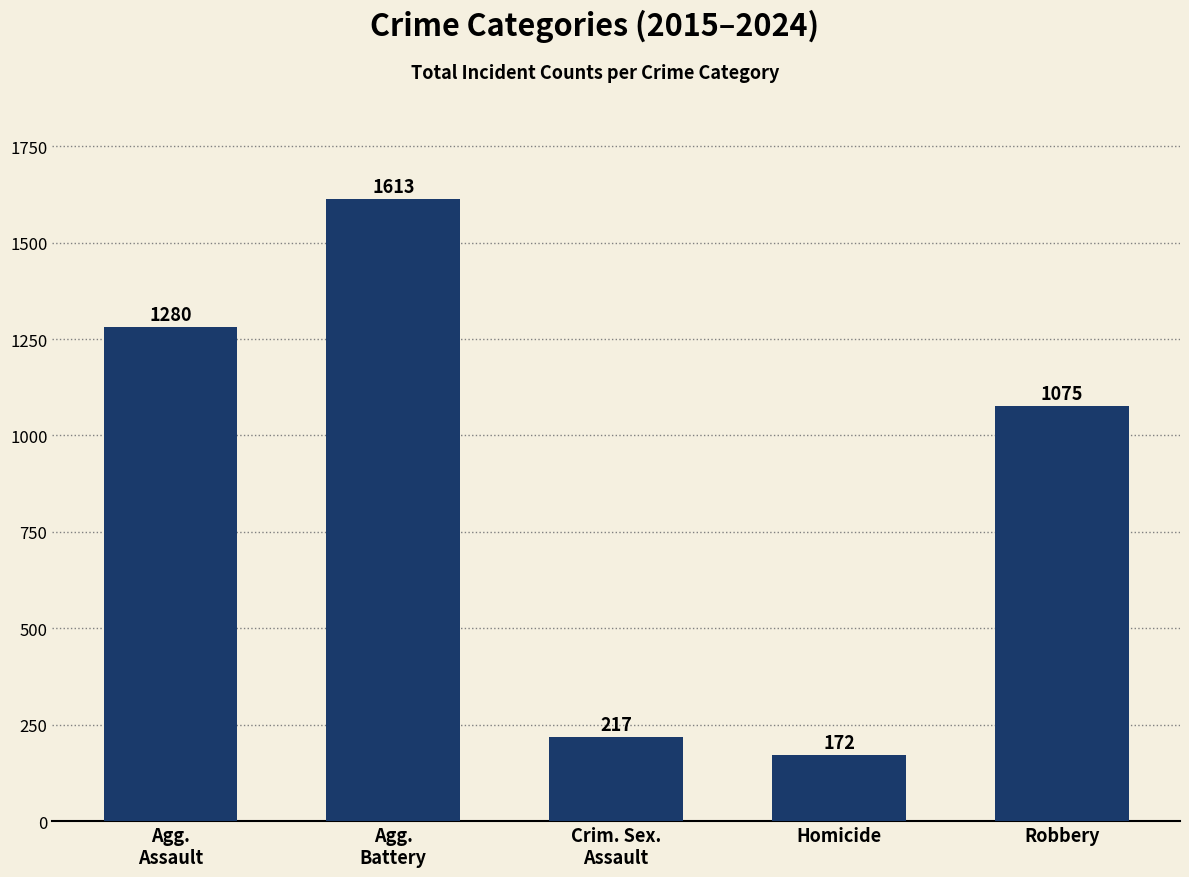

What is the change in value from Crim. Sex.
Assault to Robbery?

+858